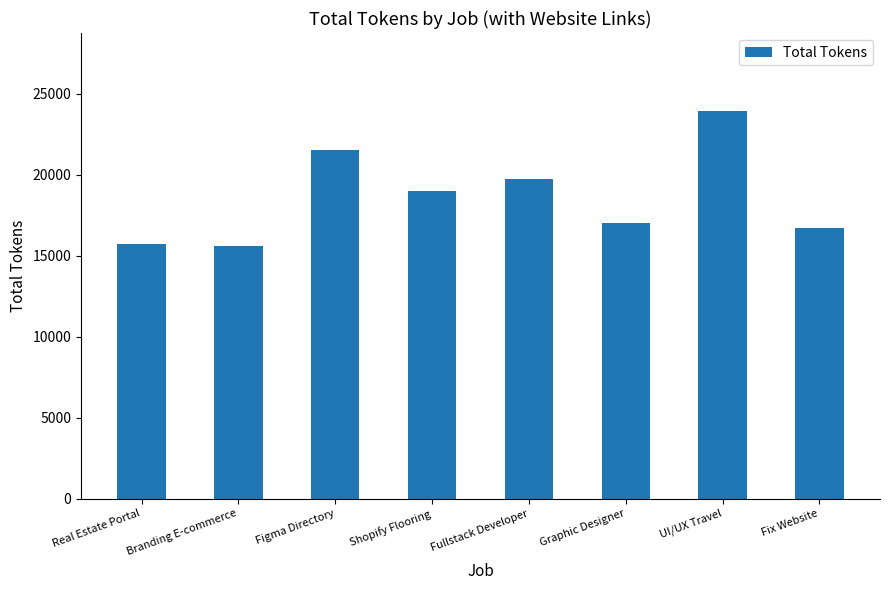

What is the change in value from Branding E-commerce to Fix Website?

+1089